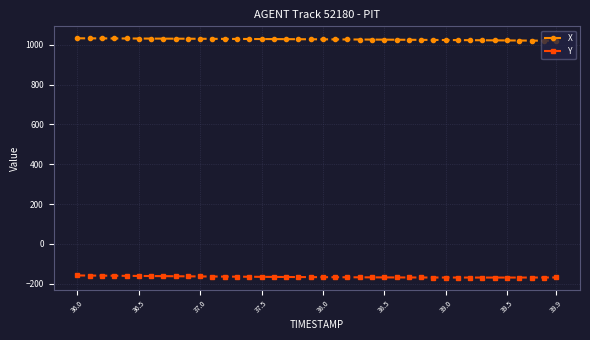

What is the value of the X point at the 7th from the left?

1031.5